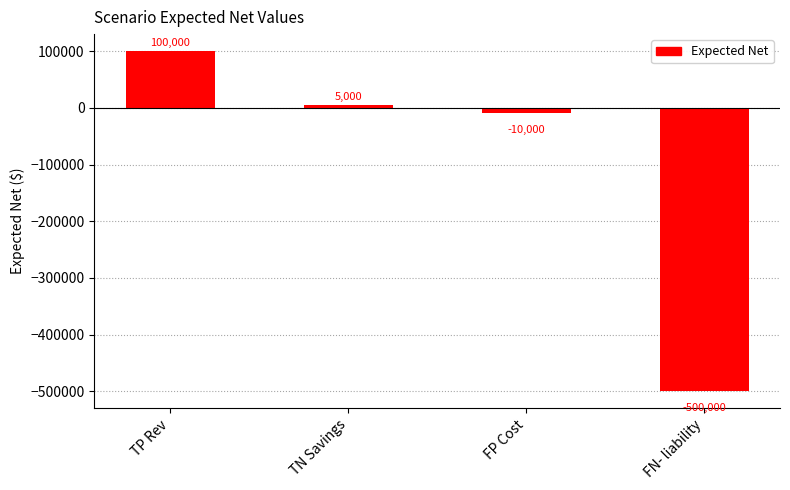

What is the sum of all values?

-405000